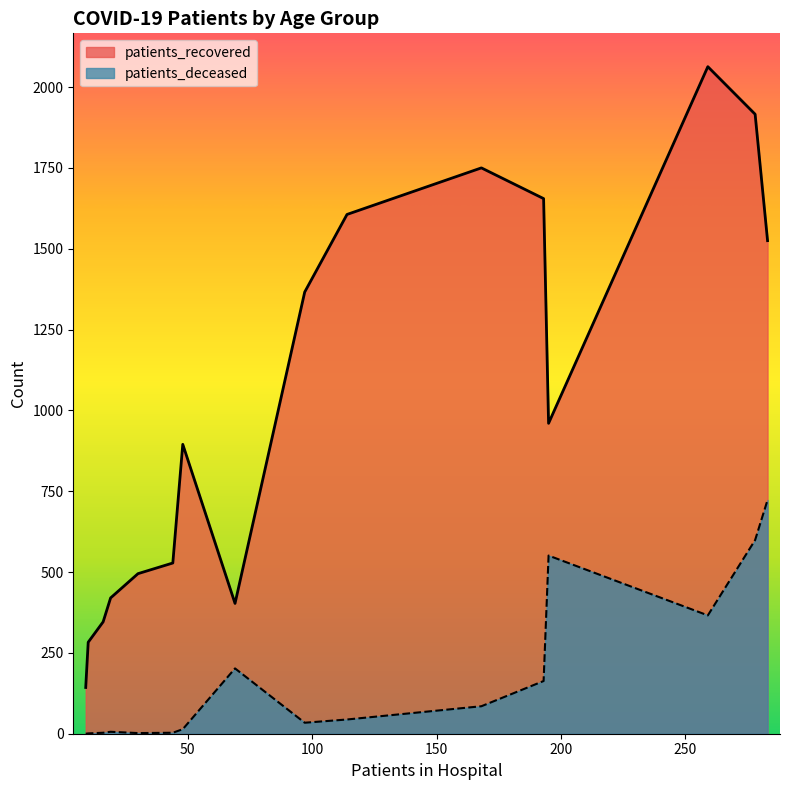

What is the sum of all patients_deceased values?

2796